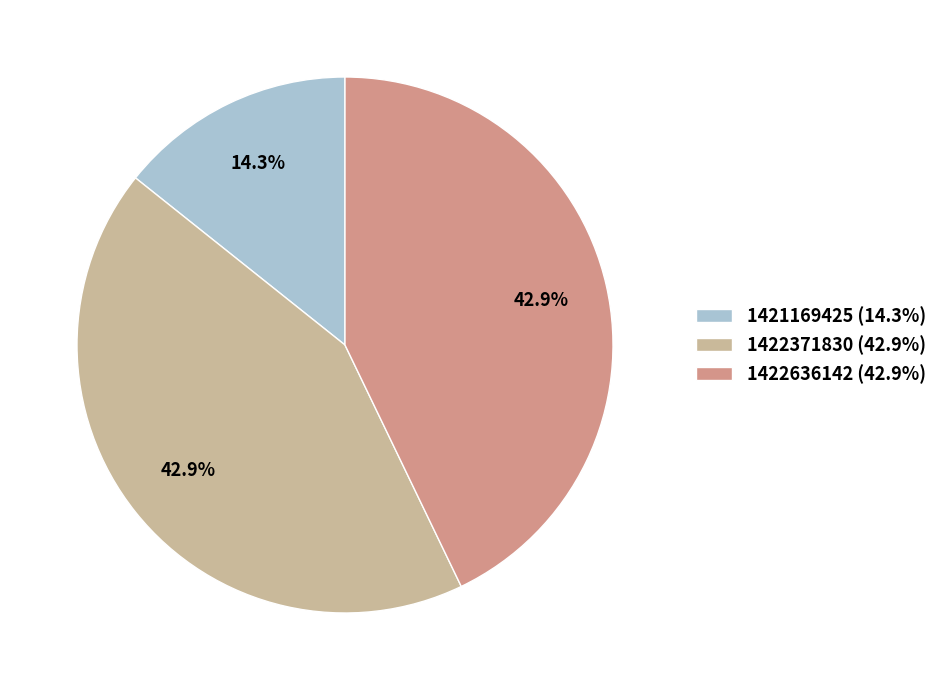

What percentage do 1422371830 (42.9%) and 1422636142 (42.9%) together represent?

85.7%